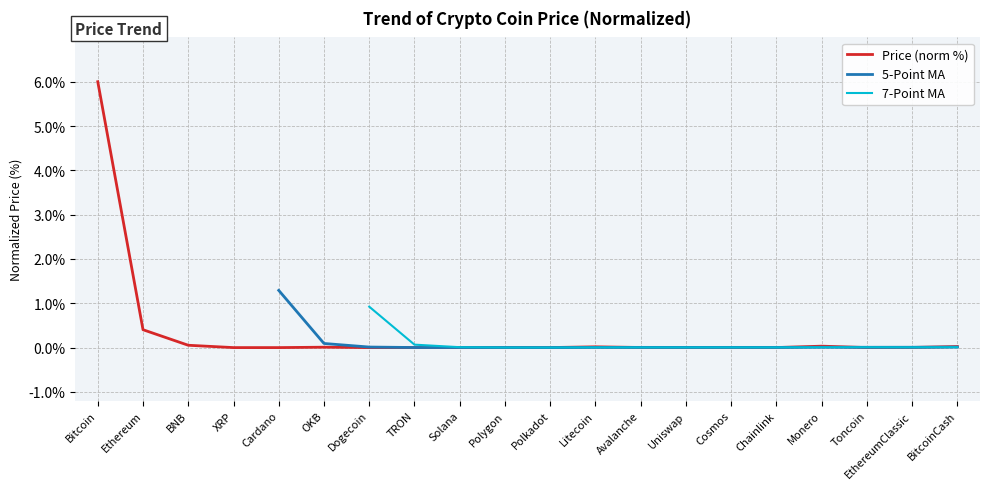

The chart shows a value of 0.0 at XRP. True or false?

True